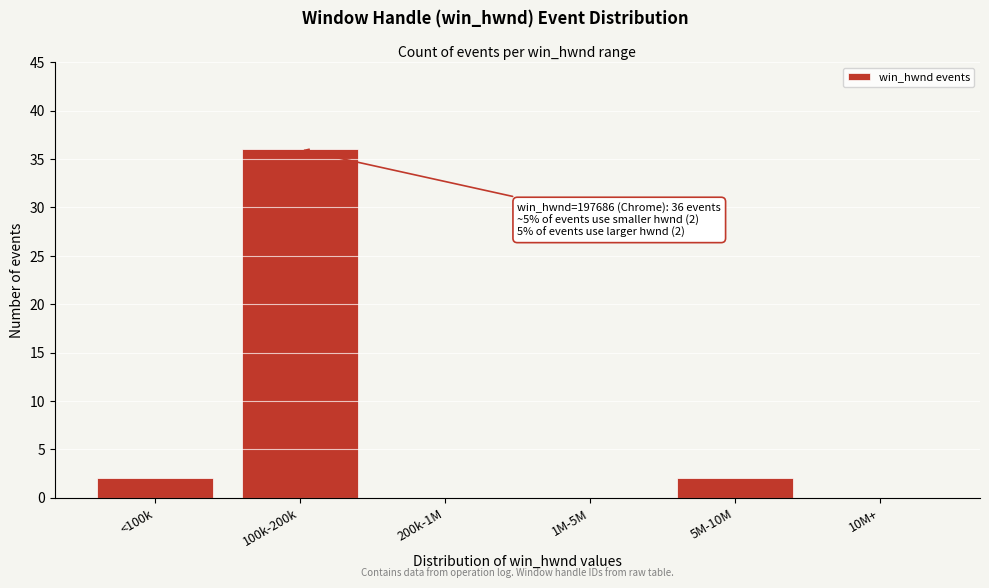

Reading left to right, extract all data points from this chart.

<100k=2	100k-200k=36	200k-1M=0	1M-5M=0	5M-10M=2	10M+=0